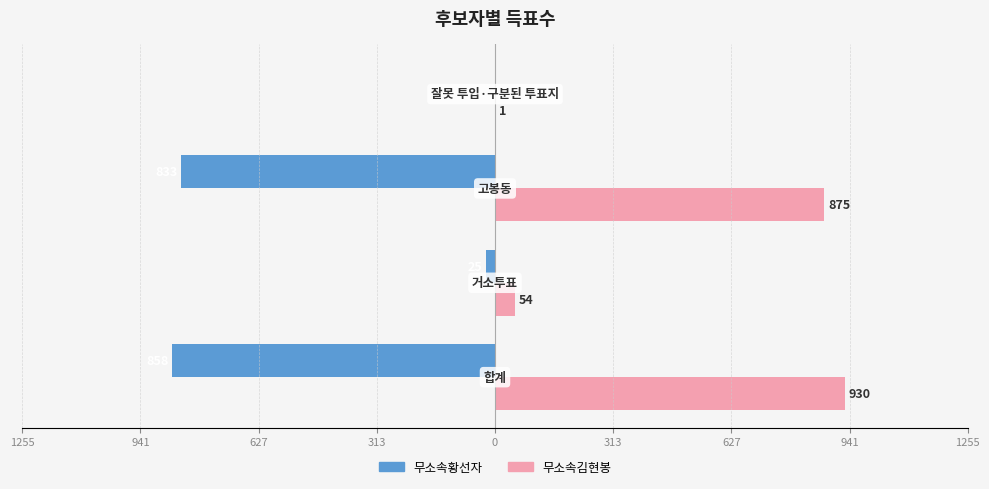

What is the minimum value for 무소속김현봉?

1